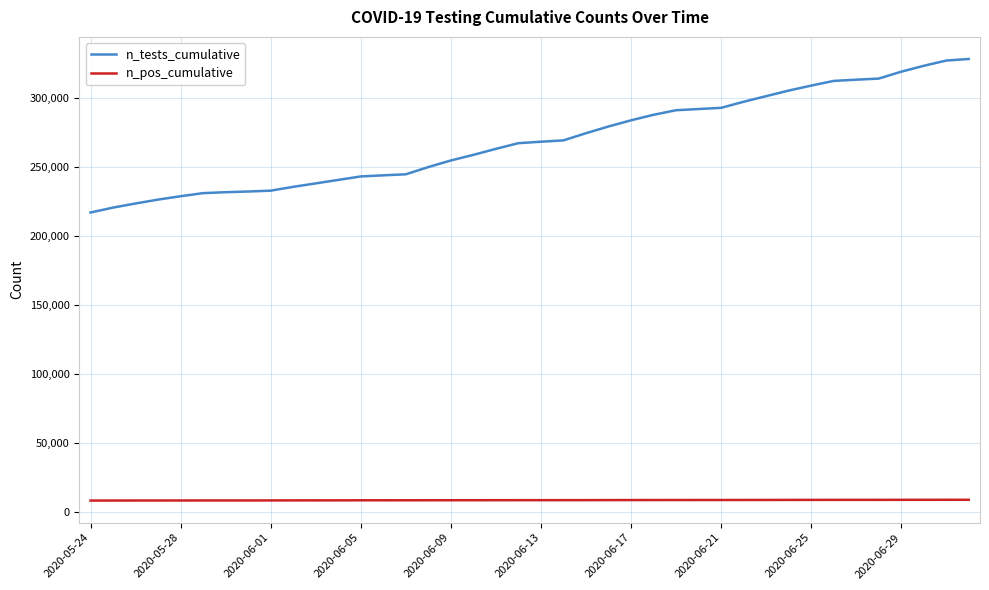

How many values in the n_pos_cumulative series are below 8237?

20